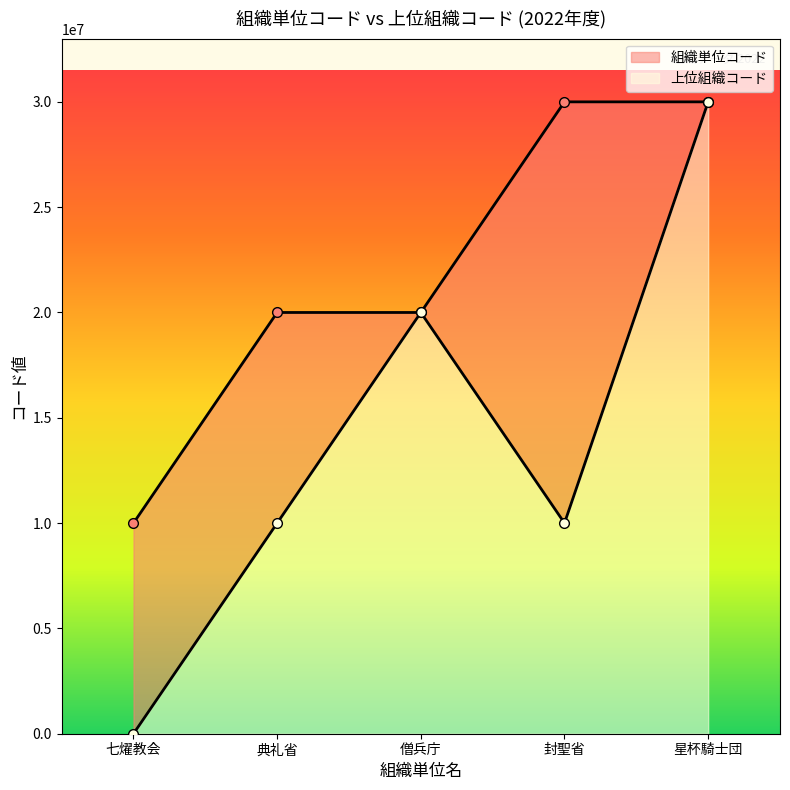

What is the label of the 4th point from the left?

封聖省